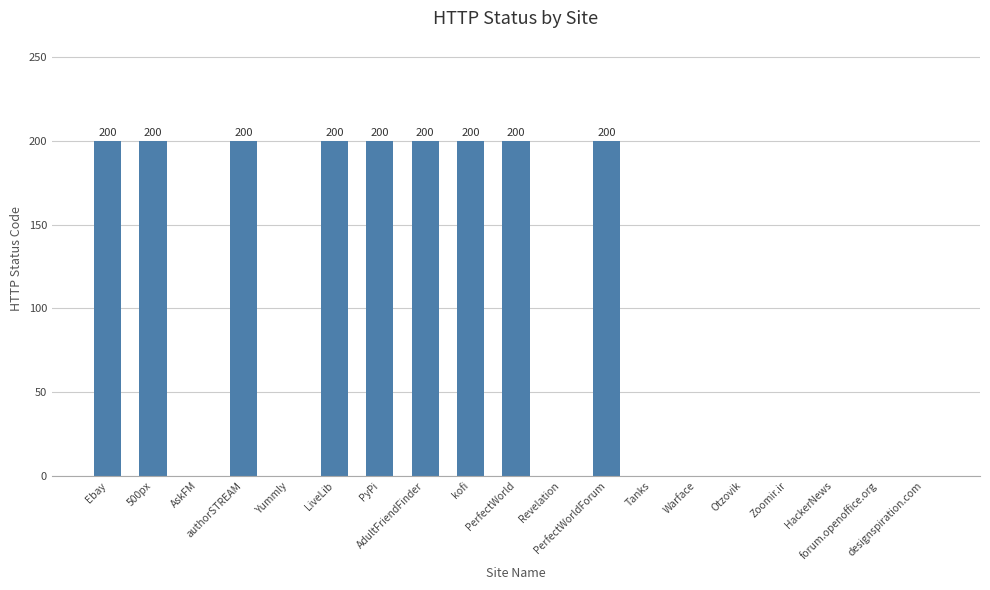

How many series are shown in this chart?

1